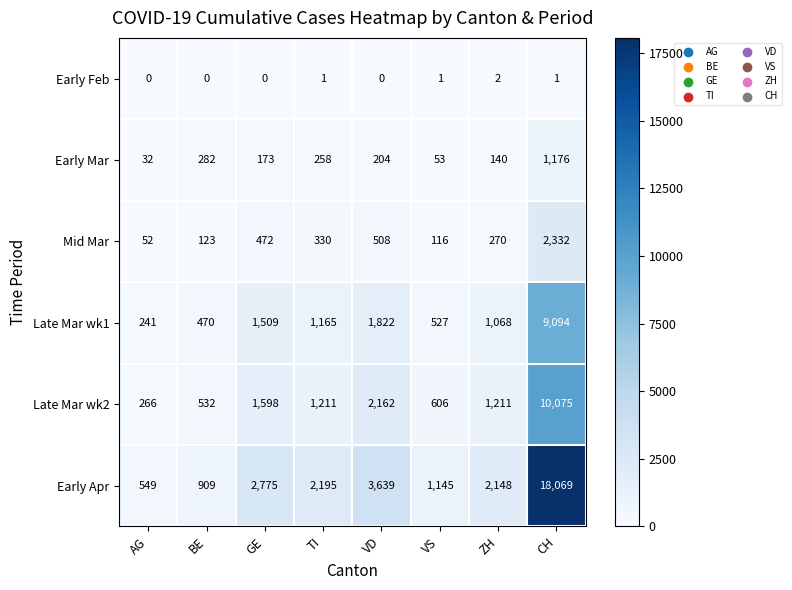

At how many categories does at least one series exceed 6059?

1